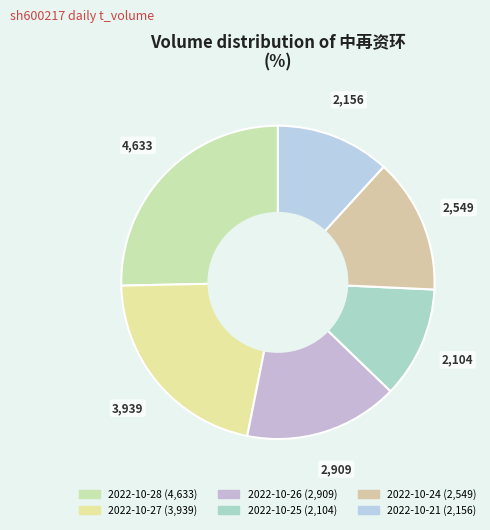

To the nearest percent, what is the average slice percentage?

17%